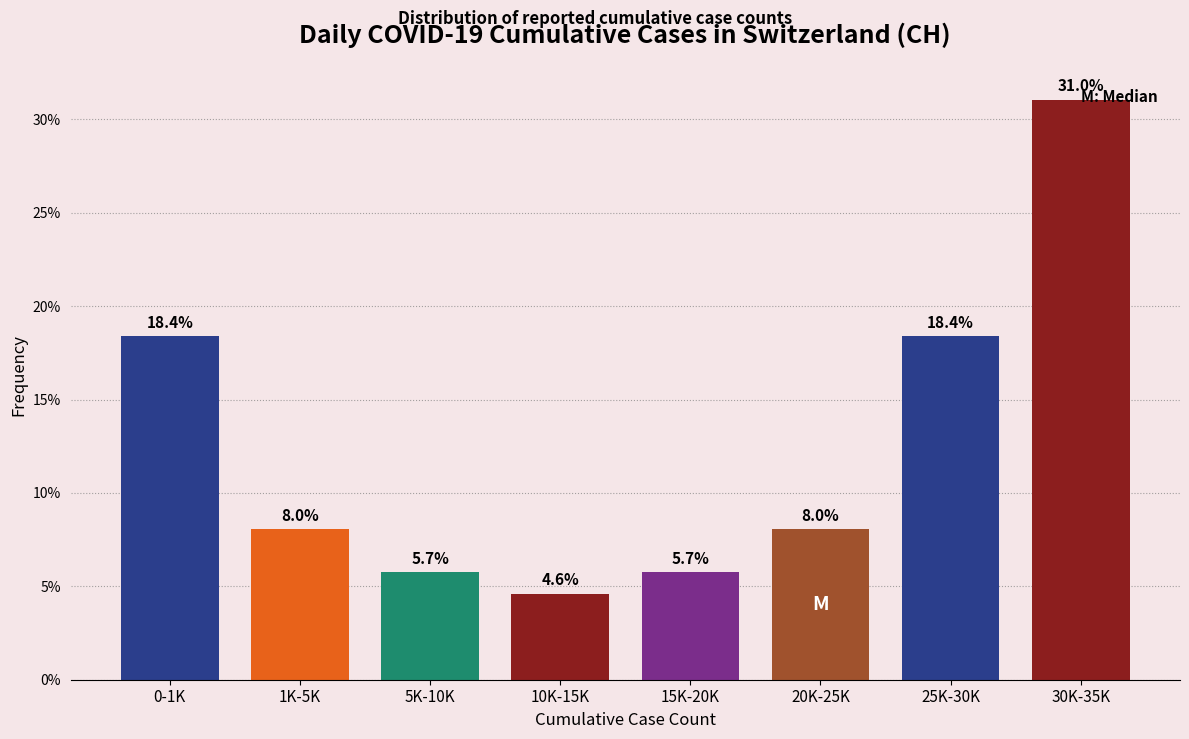

Reading left to right, extract all data points from this chart.

0-1K=18.4	1K-5K=8.0	5K-10K=5.7	10K-15K=4.6	15K-20K=5.7	20K-25K=8.0	25K-30K=18.4	30K-35K=31.0